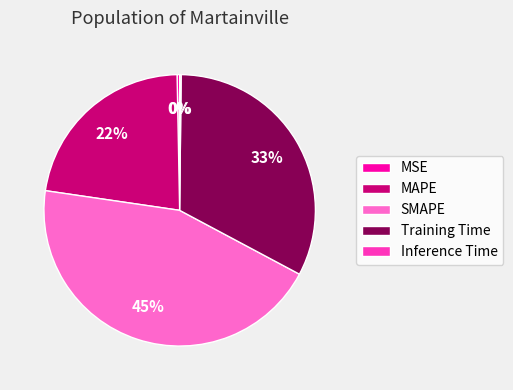

The SMAPE slice represents 59% of the pie. True or false?

False